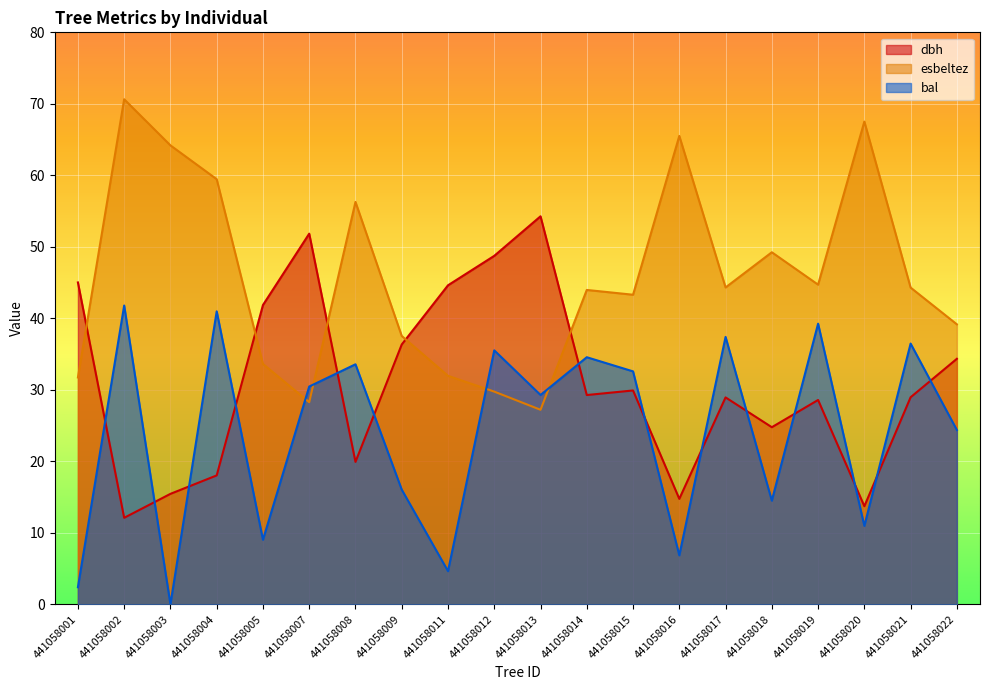

Where does the esbeltez series first go above 44?

441058002